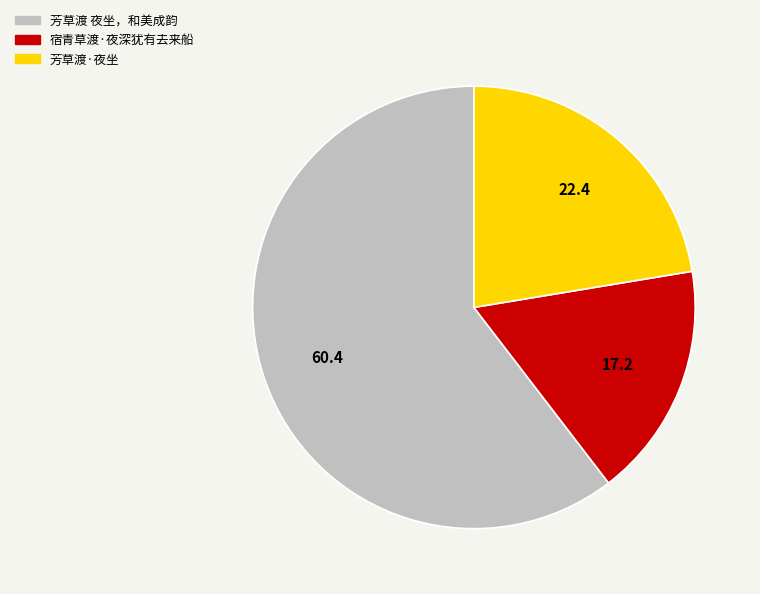

Is it true that 宿青草渡·夜深犹有去来船 is 17% of the pie?

True